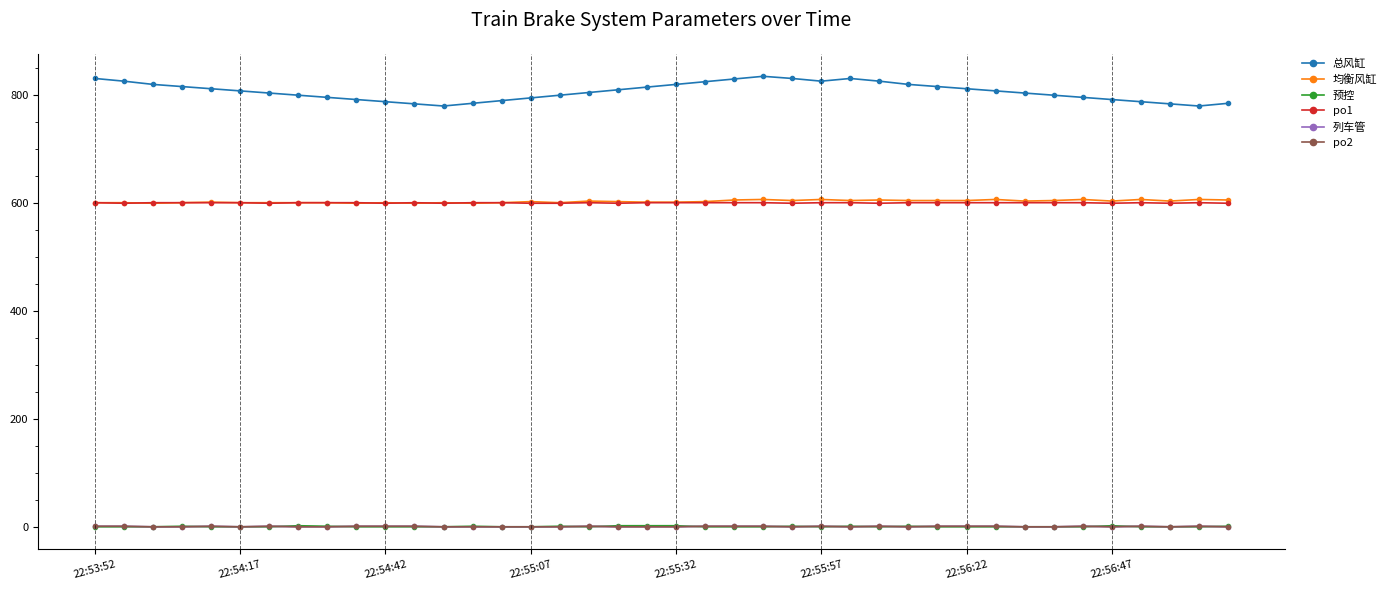

Is this an area chart (filled region under the line)?

No